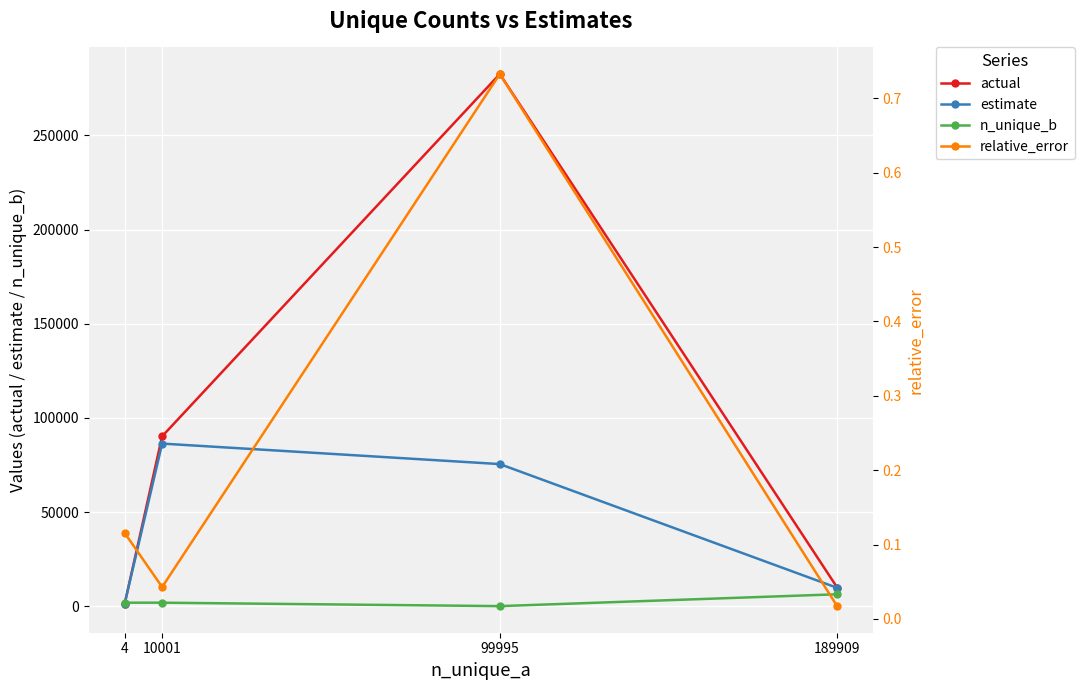

What is the value of the relative_error point at the 1st from the left?

0.1